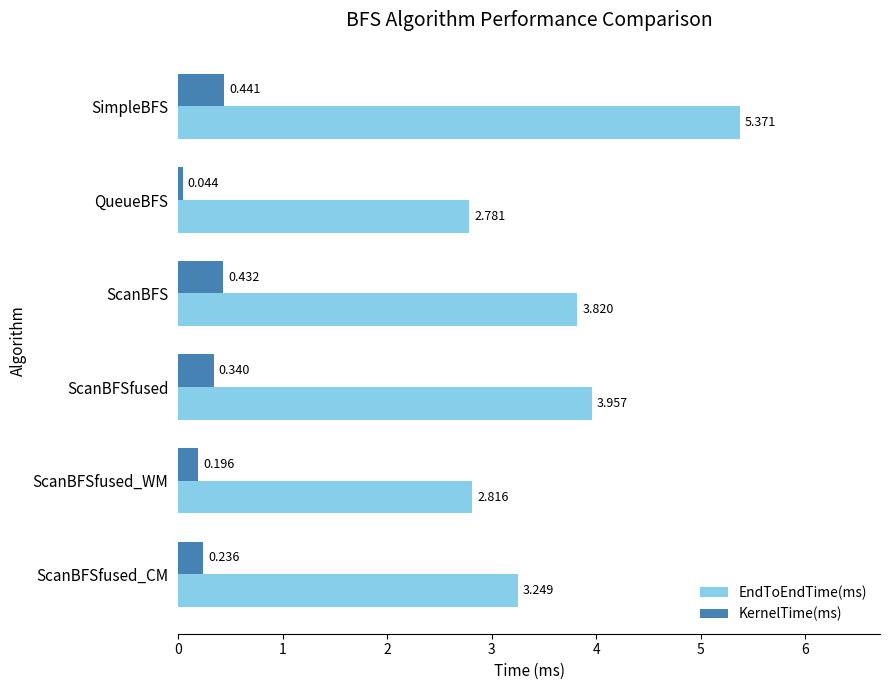

Which series has the largest range (max minus min)?

EndToEndTime(ms)